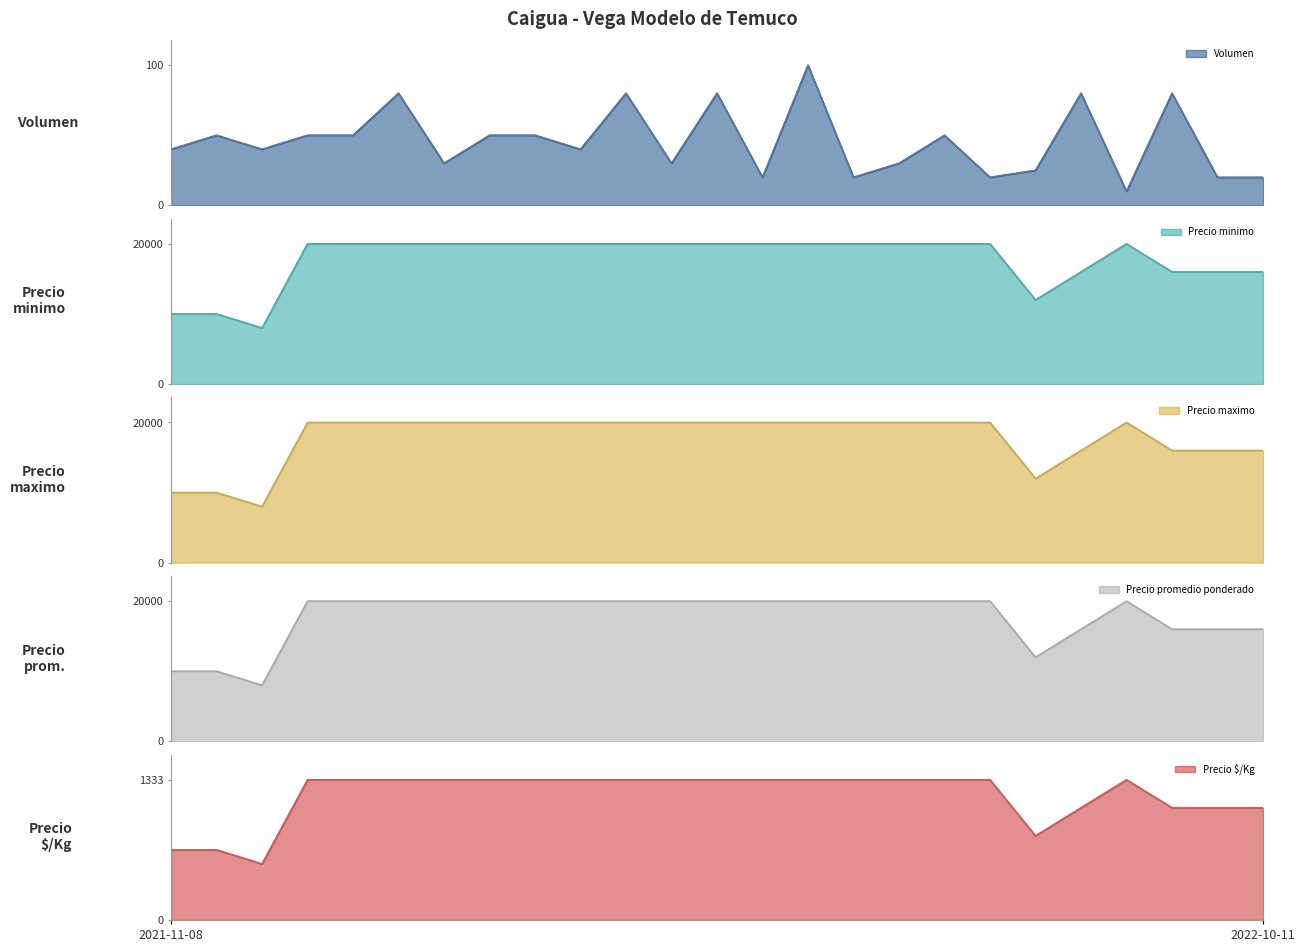

What is the minimum value shown in the chart?

10